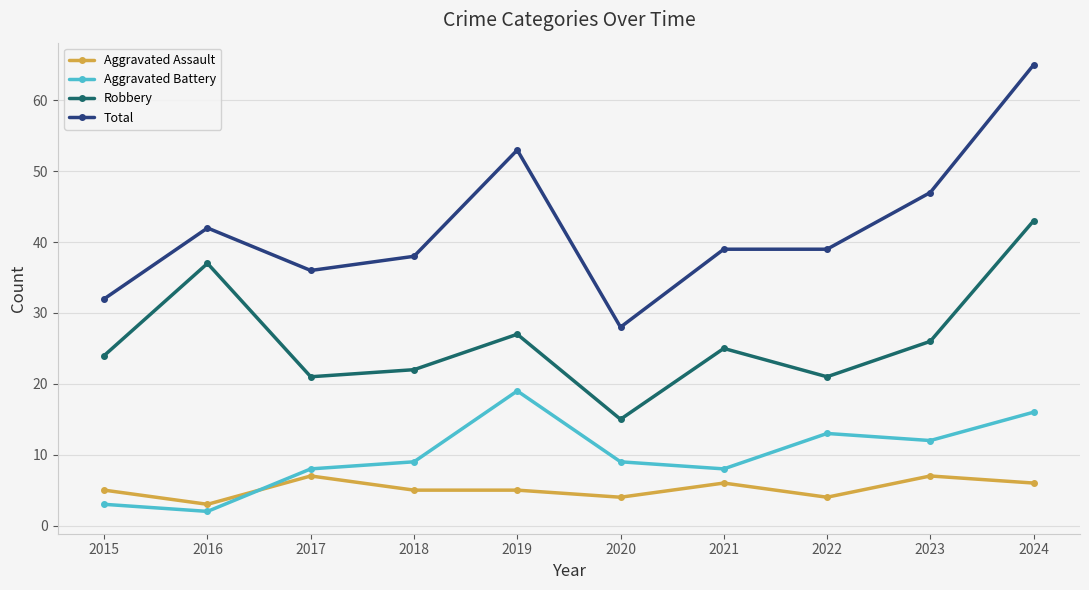

What is the average value of the Aggravated Assault series?

5